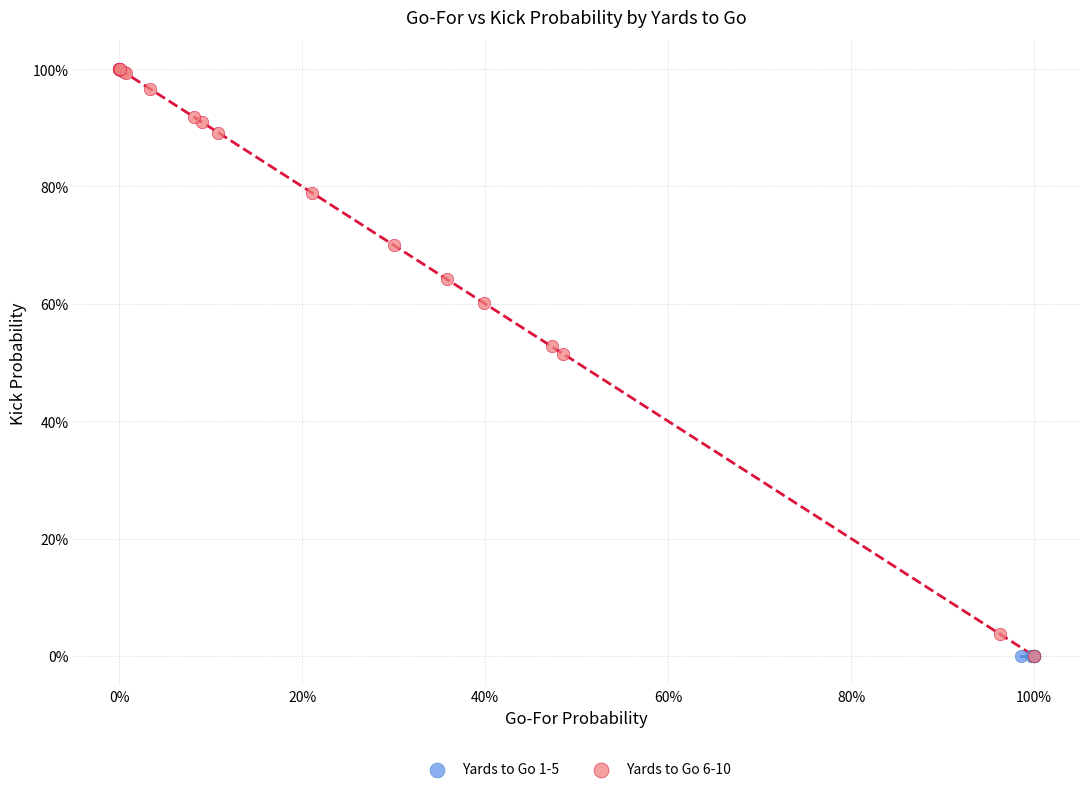

Which series contains the highest Y value?

Yards to Go 6-10